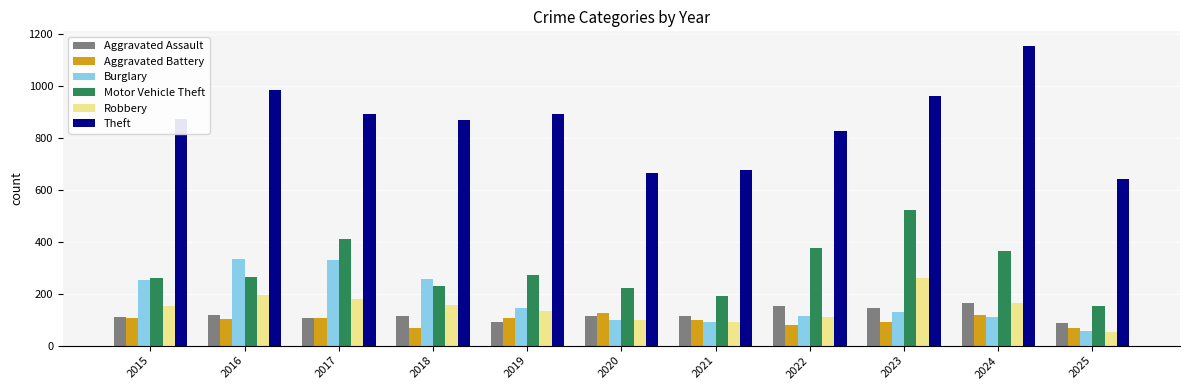

Which series has the largest range (max minus min)?

Theft